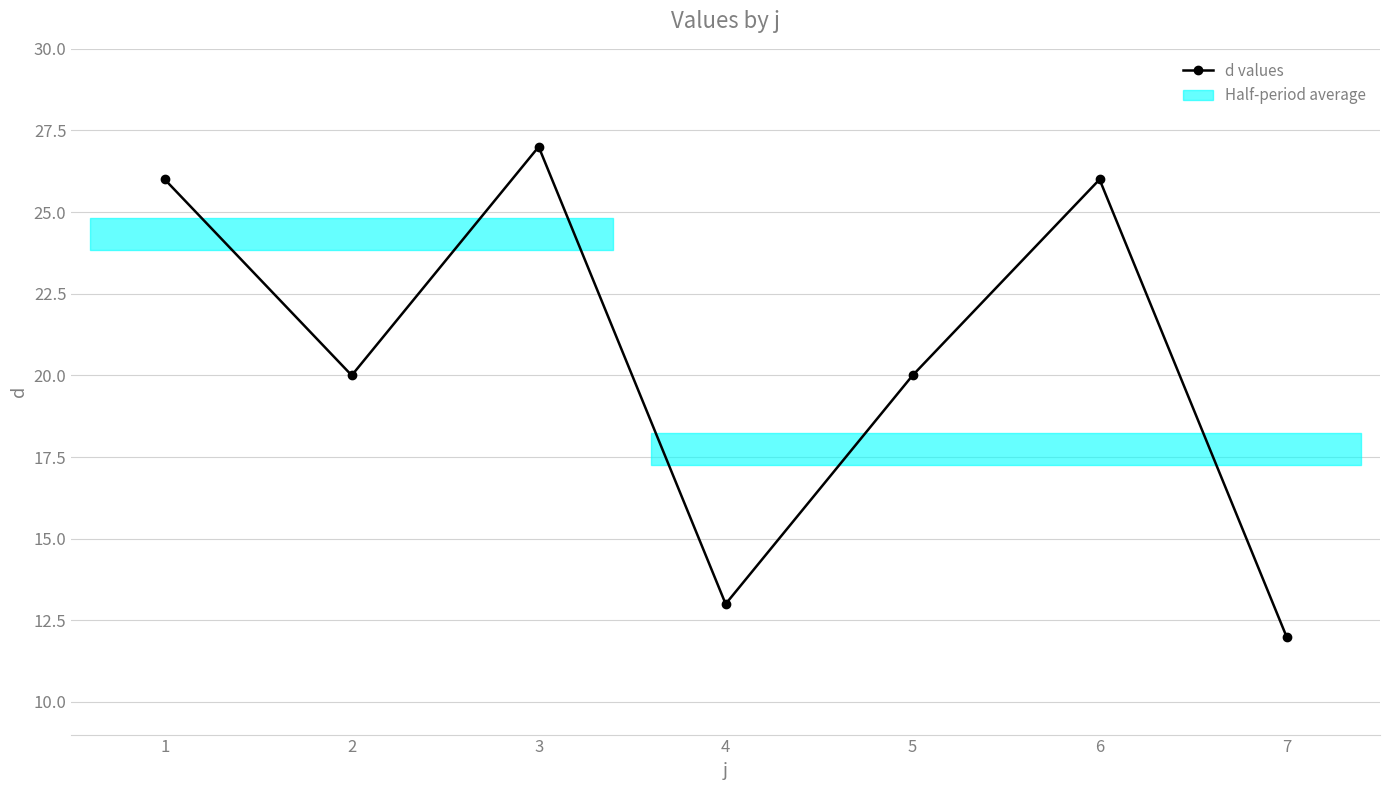

What is the value of the 5th point from the left?

20